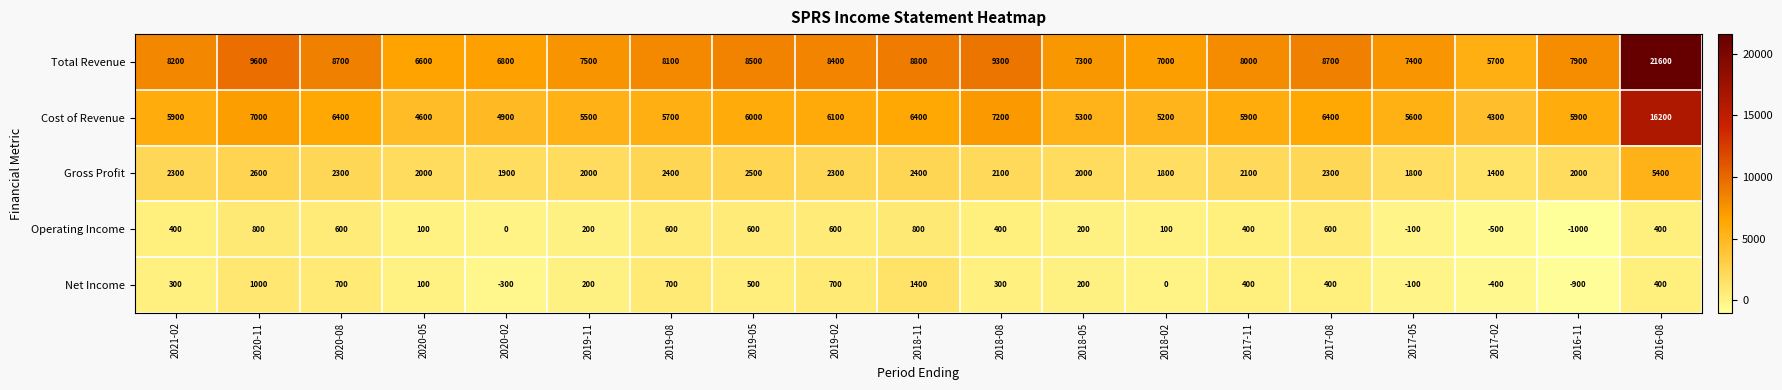

Rank the series by their maximum value, from highest to lowest.

Total Revenue, Cost of Revenue, Gross Profit, Net Income, Operating Income